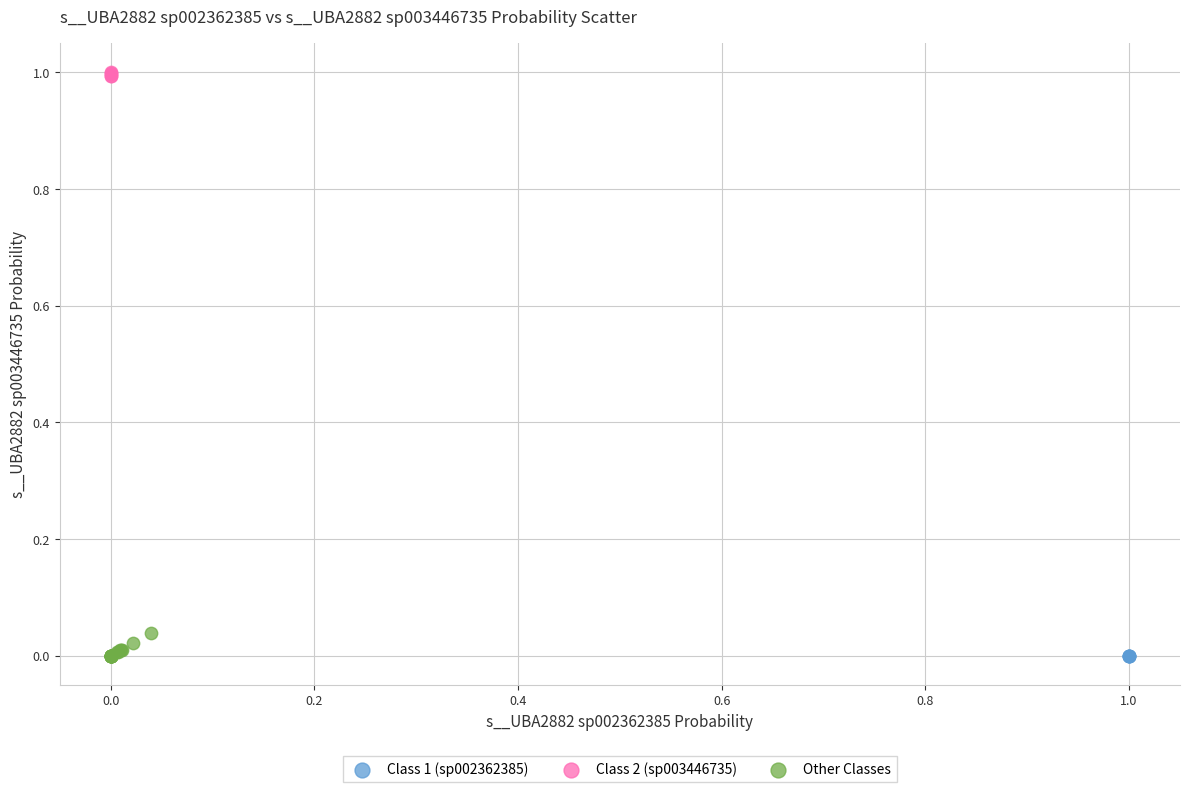

Which series has the widest spread of Y values?

Other Classes